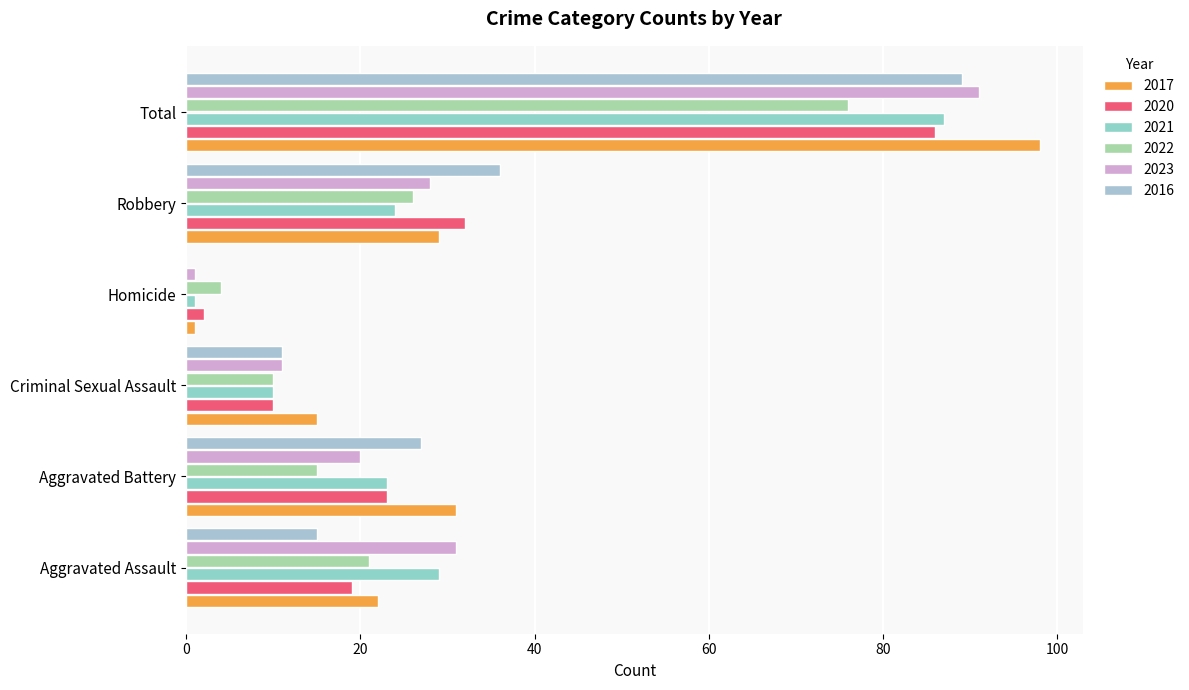

At which label does 2020 first exceed 23?

Robbery